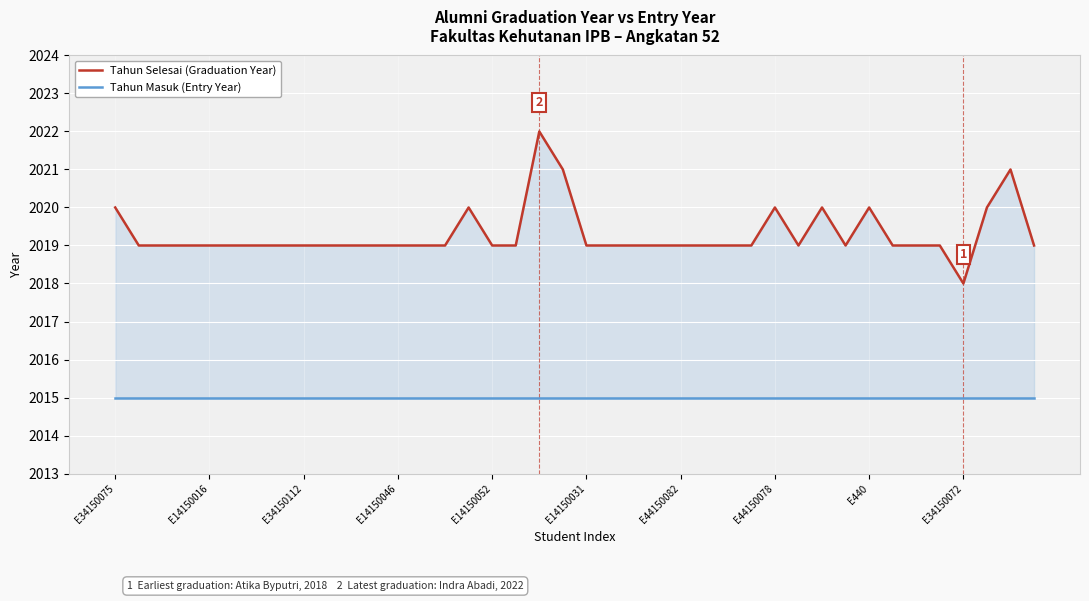

Which series has the largest total across all categories?

Tahun Selesai (Graduation Year)